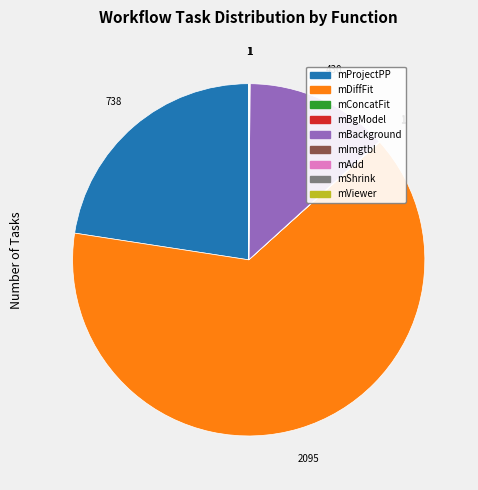

True or false: mBackground accounts for 1% of the total.

False